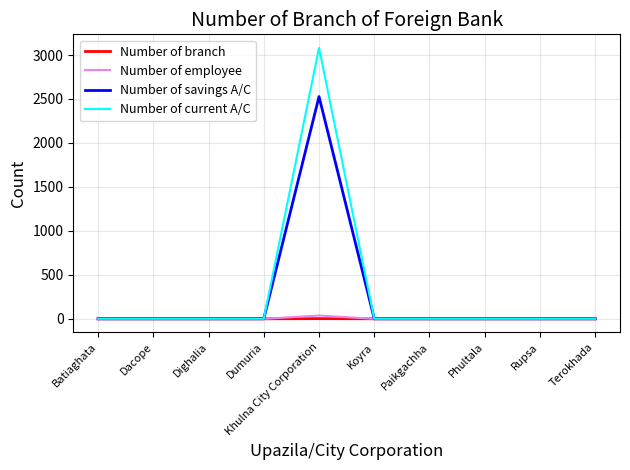

Which series has the widest spread of values?

Number of current A/C